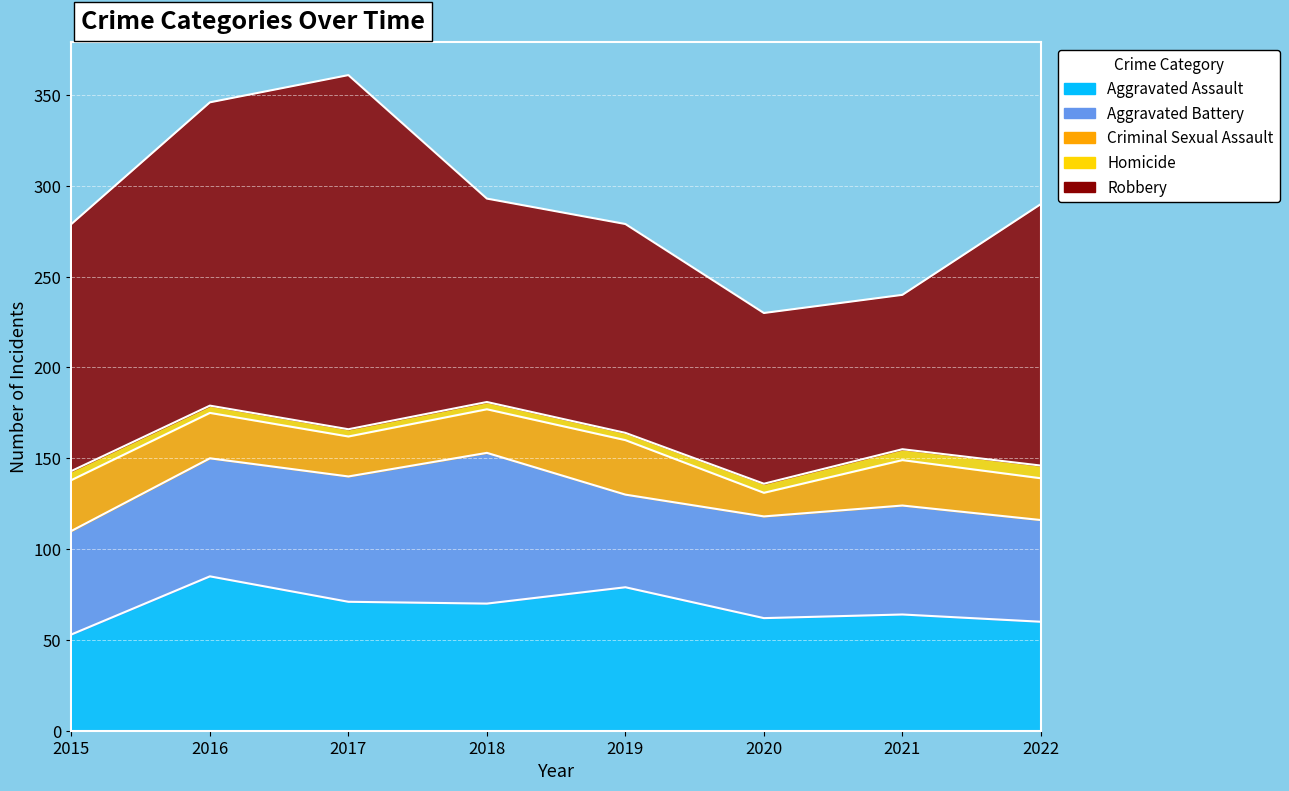

List the series in order of their peak value, highest first.

Robbery, Aggravated Assault, Aggravated Battery, Criminal Sexual Assault, Homicide